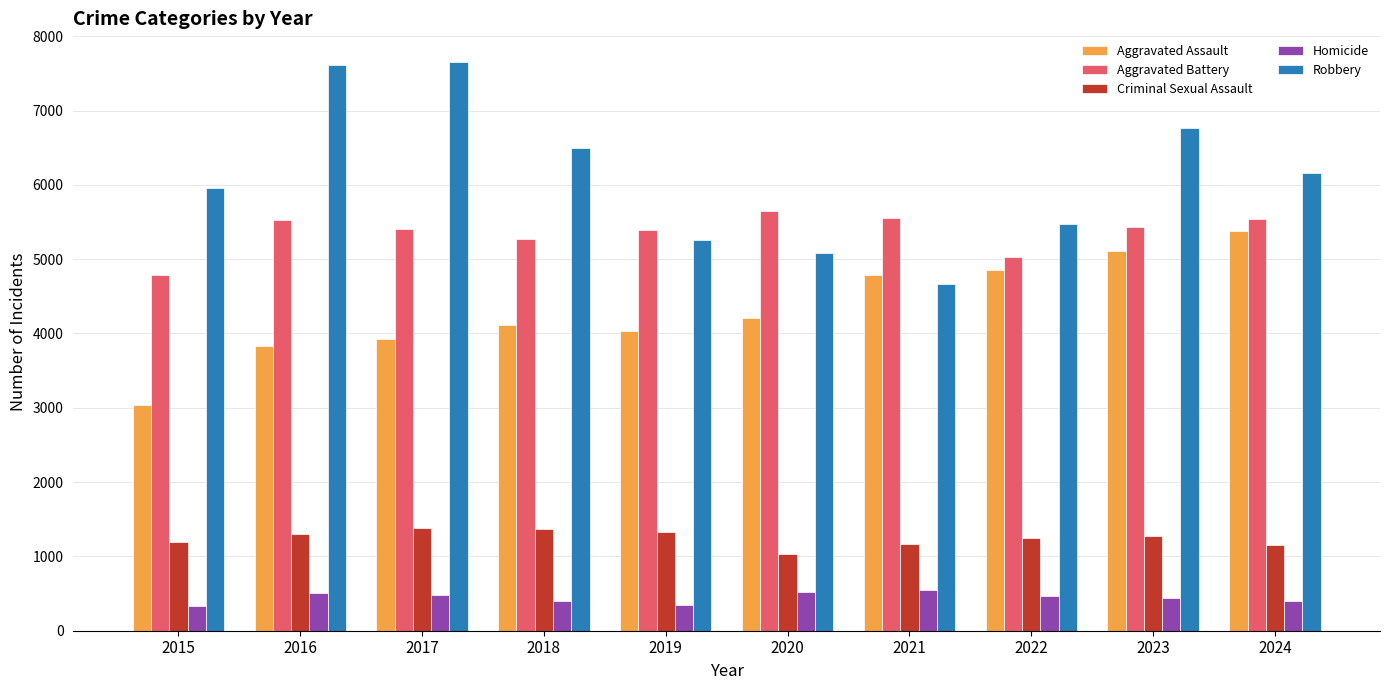

What is the smallest value displayed?

339